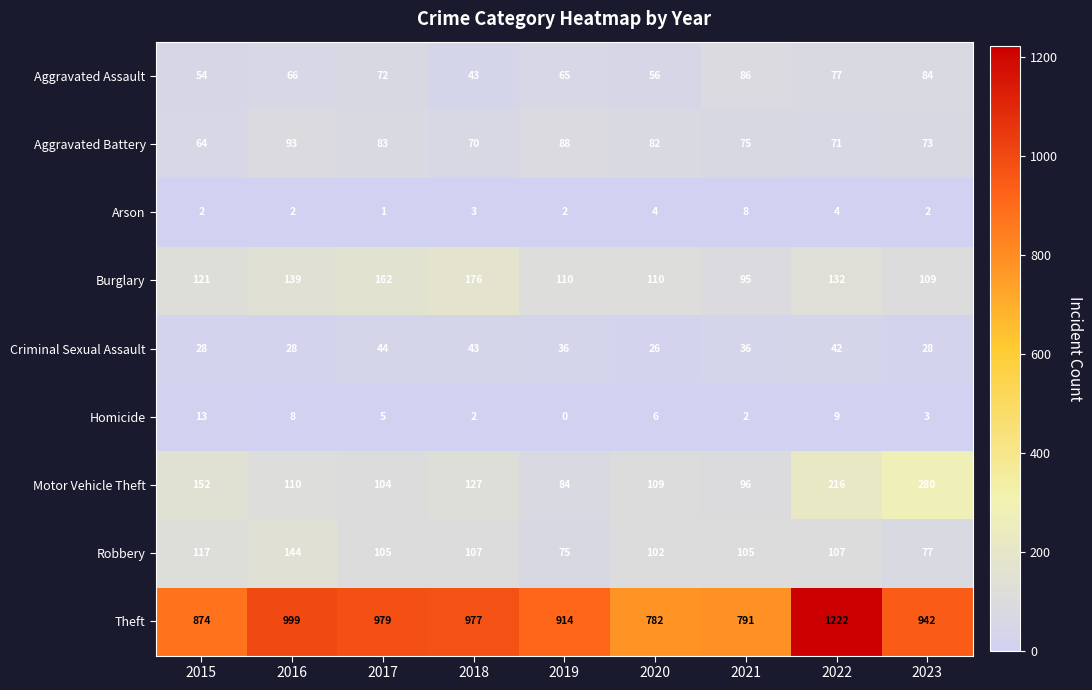

Between 2017 and 2019, which series saw the biggest shift?

Theft